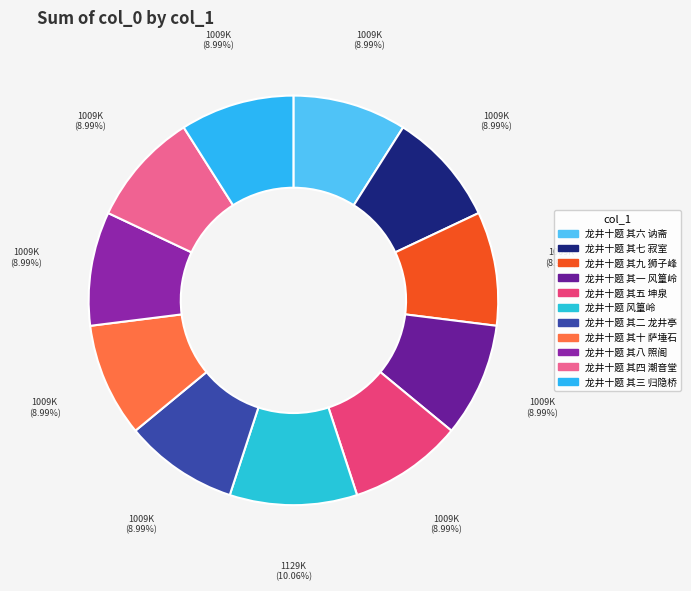

Rank the categories by value from highest to lowest.

龙井十题 风篁岭, 龙井十题 其十 萨埵石, 龙井十题 其七 寂室, 龙井十题 其九 狮子峰, 龙井十题 其三 归隐桥, 龙井十题 其四 潮音堂, 龙井十题 其八 照阁, 龙井十题 其五 坤泉, 龙井十题 其六 讷斋, 龙井十题 其二 龙井亭, 龙井十题 其一 风篁岭